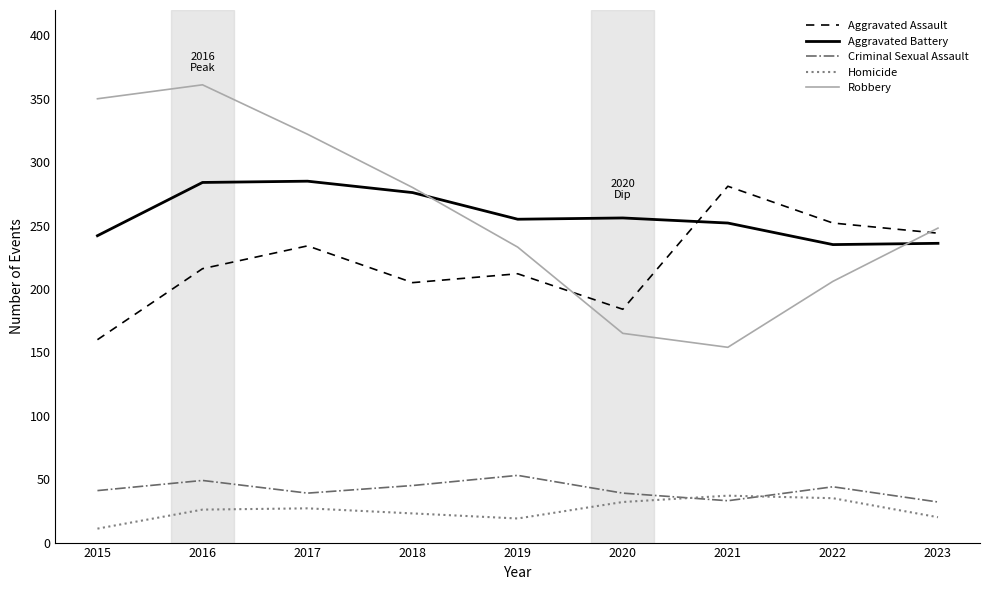

The value of Aggravated Battery at 2018 is 497. True or false?

False